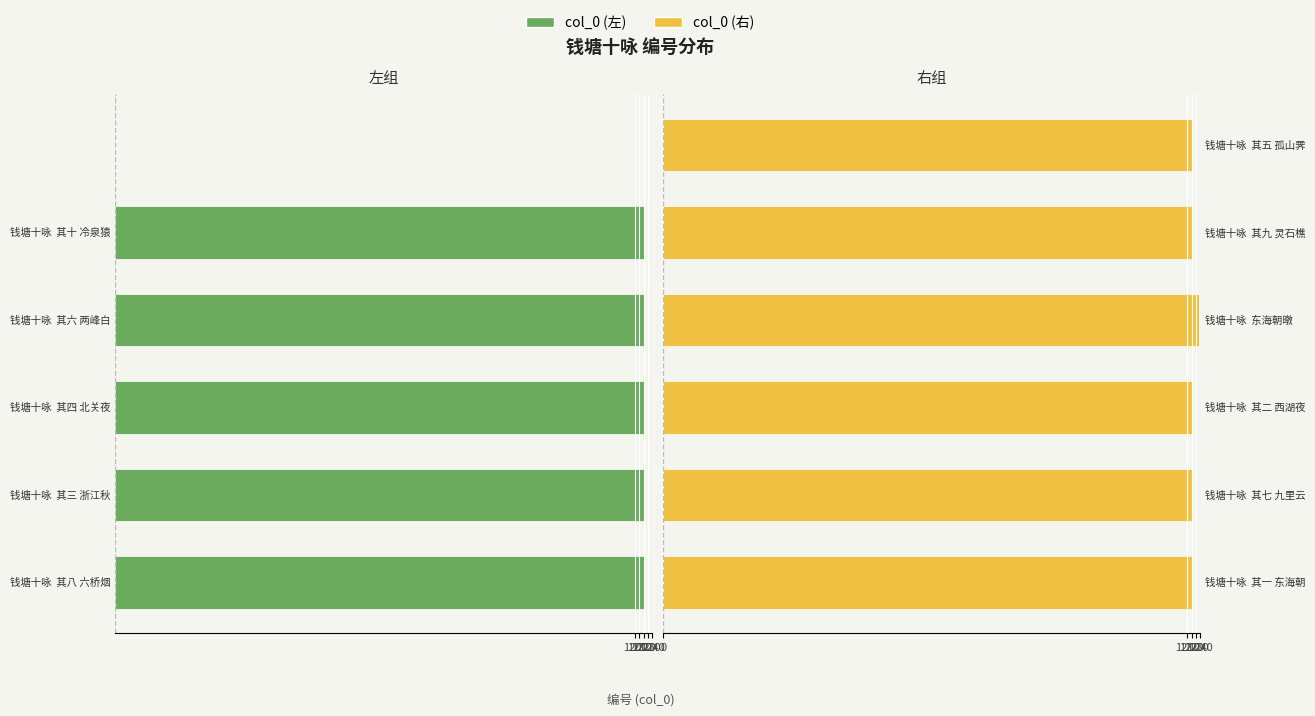

At how many categories does at least one series exceed -886?

6